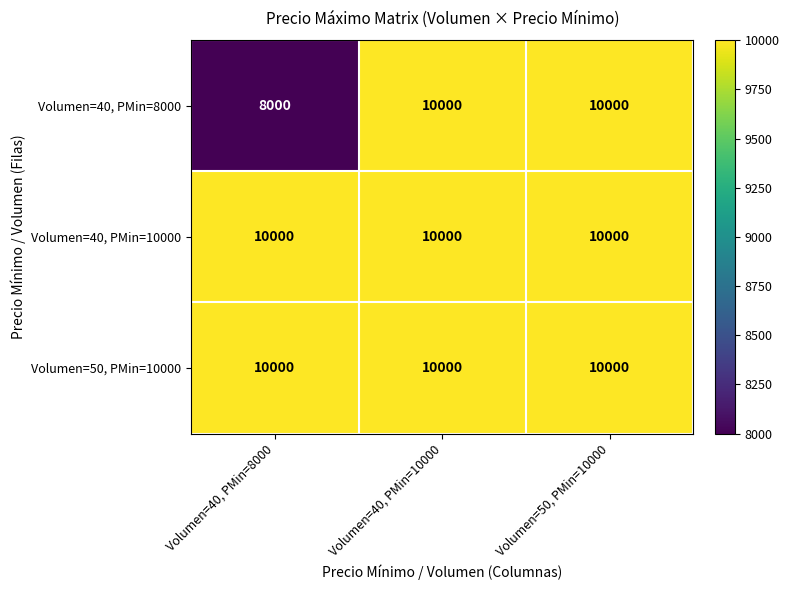

Is it true that Volumen=40, PMin=10000 equals 10000 at Volumen=40, PMin=10000?

True